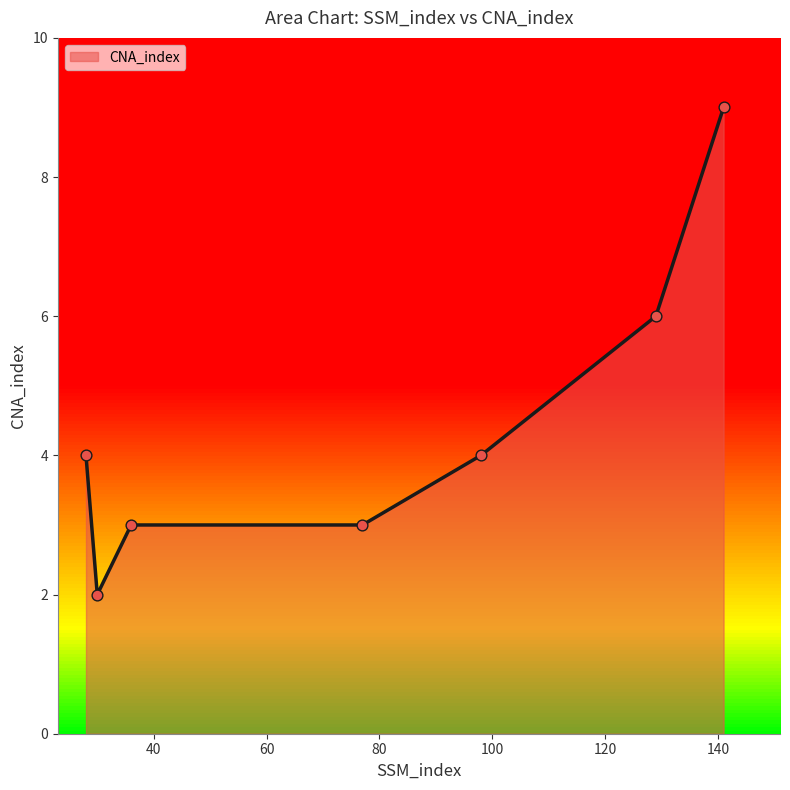

What is the sum of all values?

31